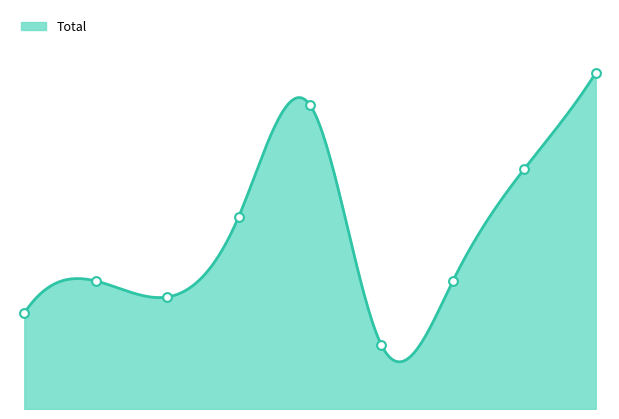

What is the ratio of the value at 2023 to the value at 2015?

3.5